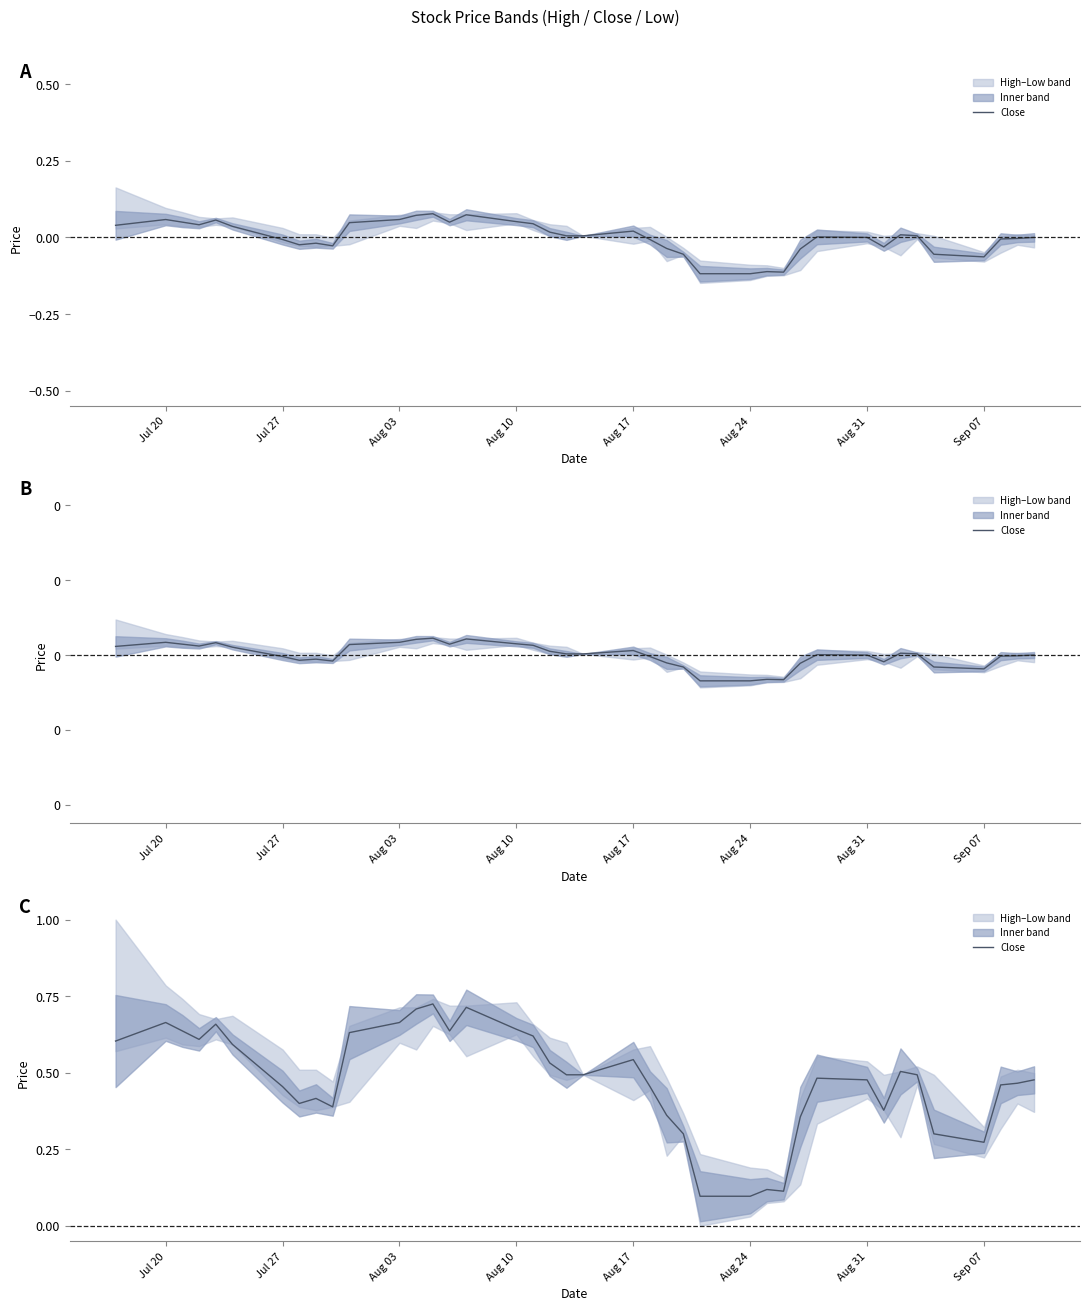

Count the values in the range 0 to 1.

40